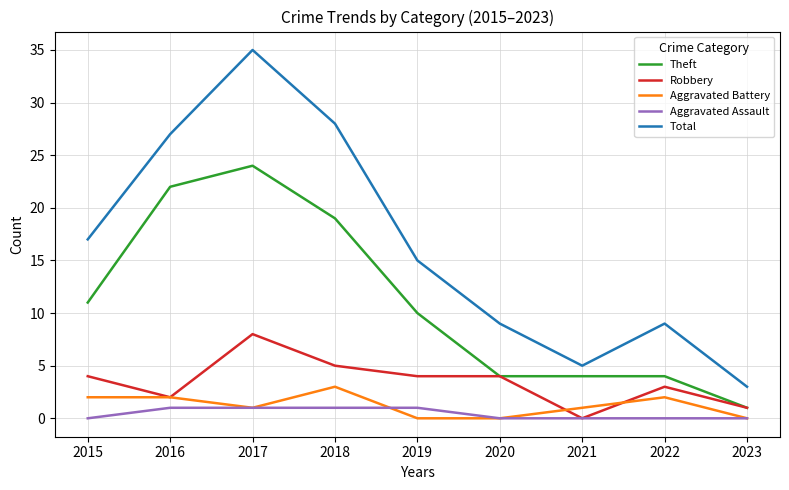

True or false: Aggravated Battery and Theft cross at least once.

False